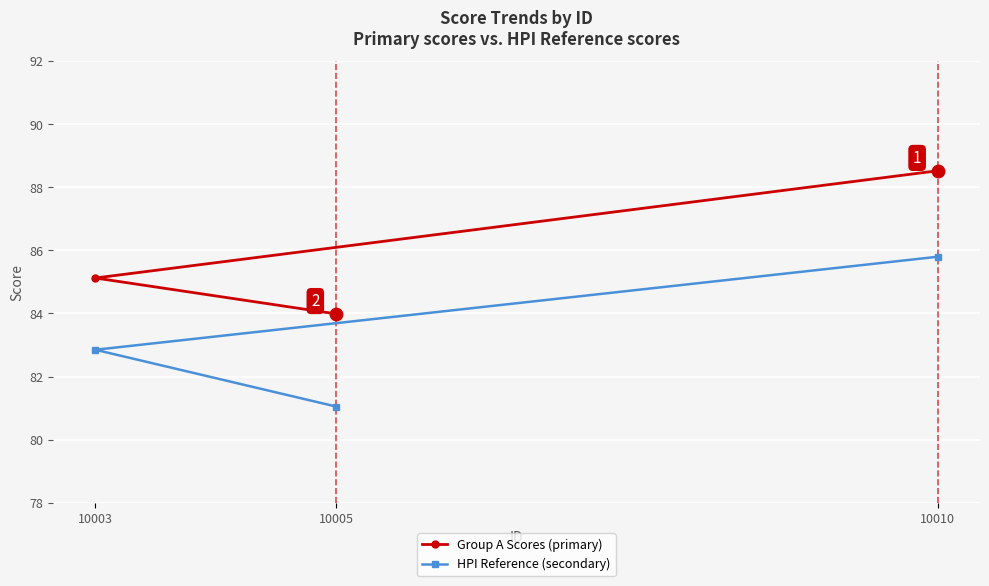

At which category is the sum across all series the highest?

10010